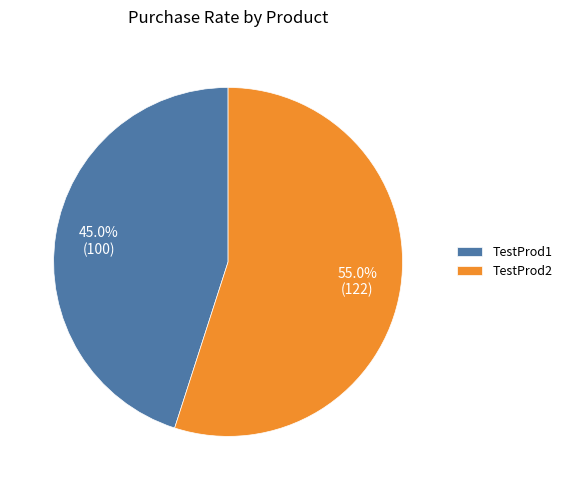

To the nearest percent, what is the difference between the largest and smallest slice percentages?

10%